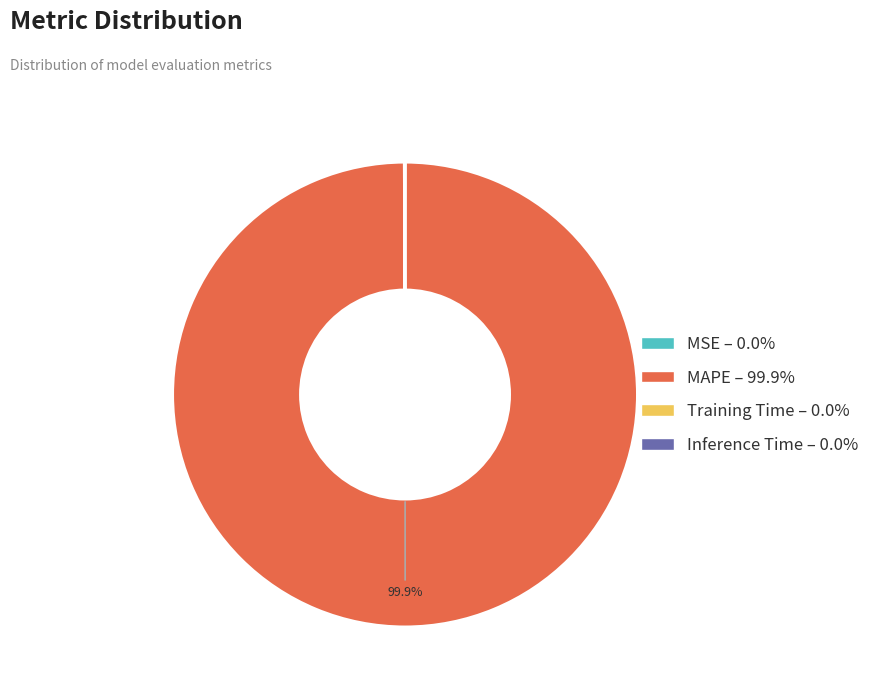

Which slice is the largest?

MAPE